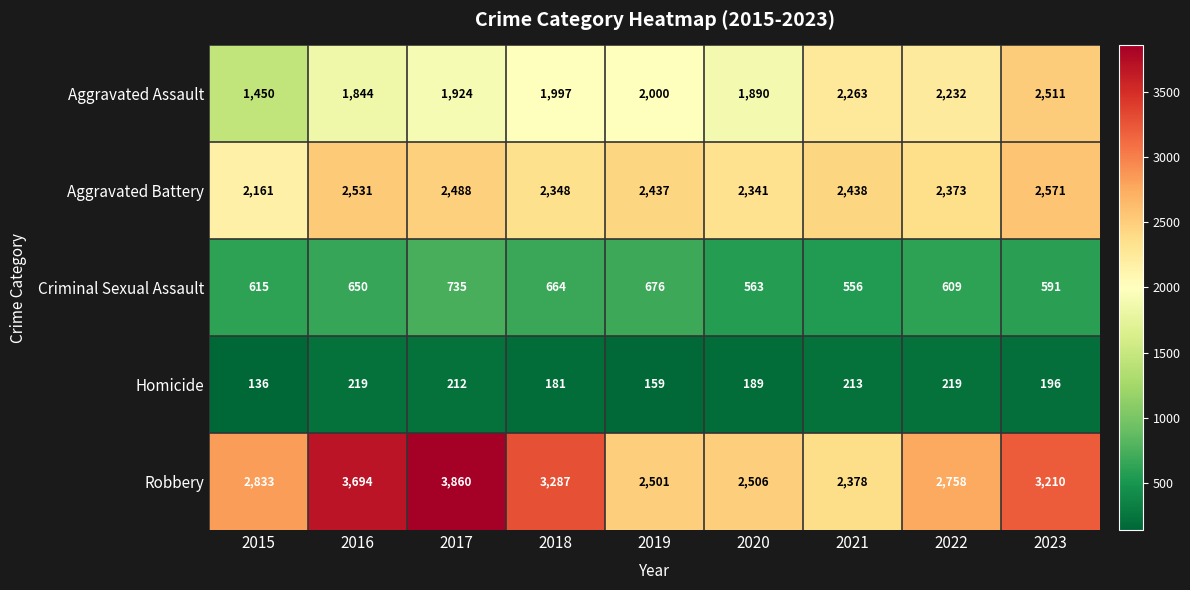

The Robbery series shows 3694 at 2016. True or false?

True